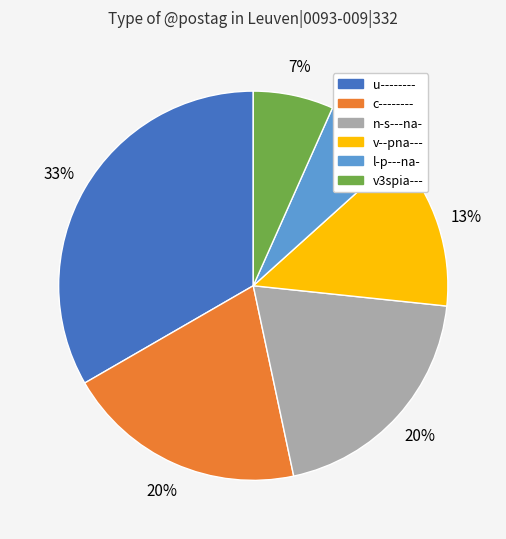

Which slice is the largest?

u--------